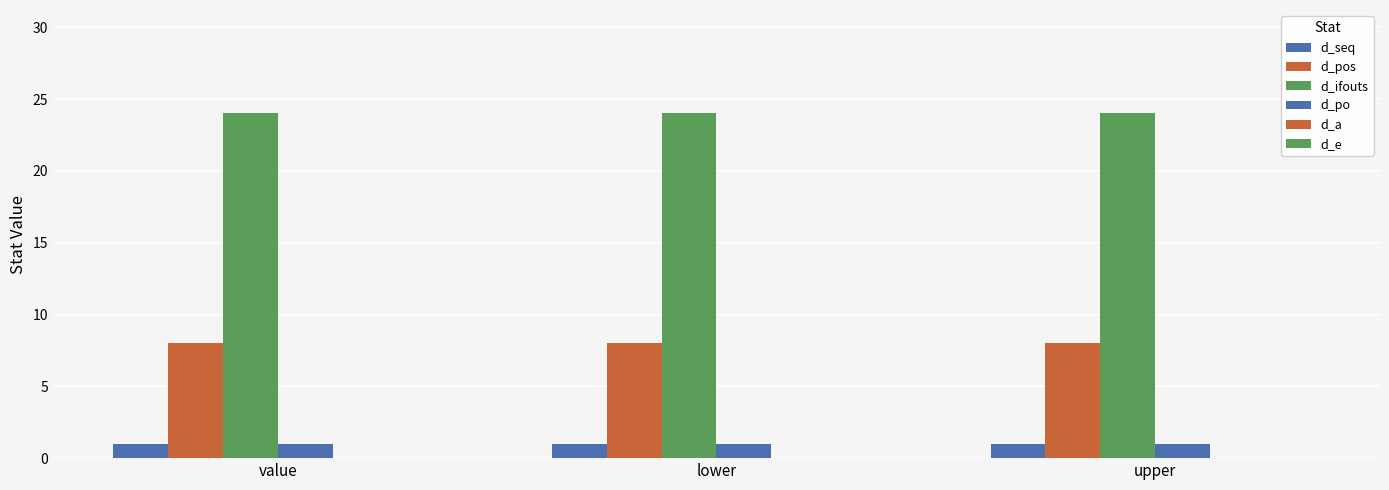

Are the bars grouped side by side (vs. stacked)?

Yes